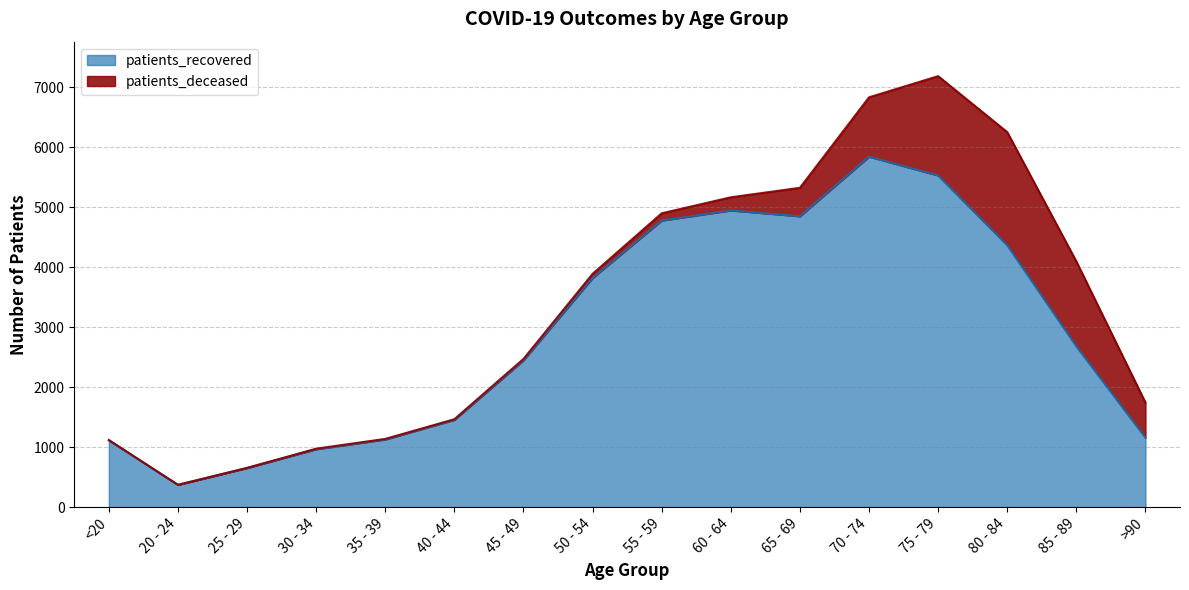

What is the difference between the values at 25 - 29 and 50 - 54?

3166